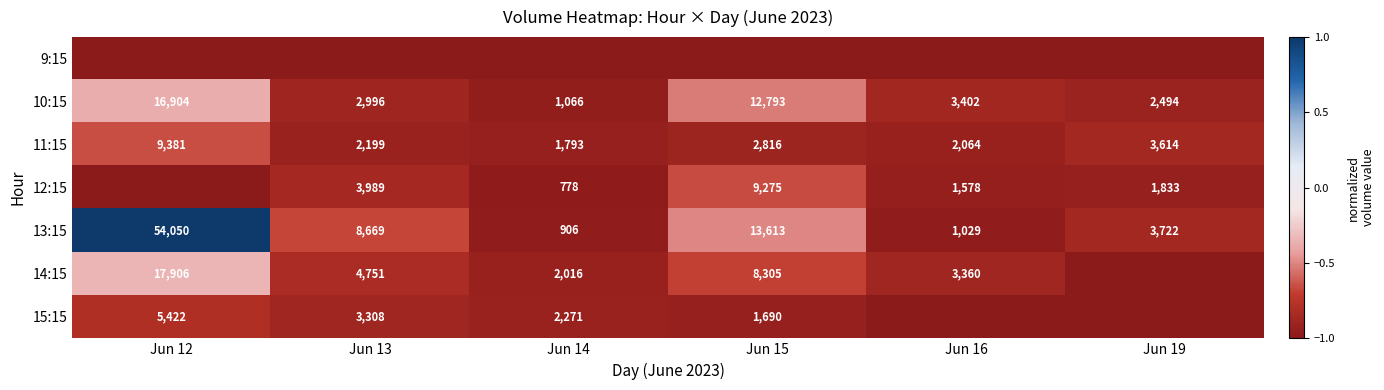

What is the sum of the 12:15 values at Jun 19 and Jun 15?

11108